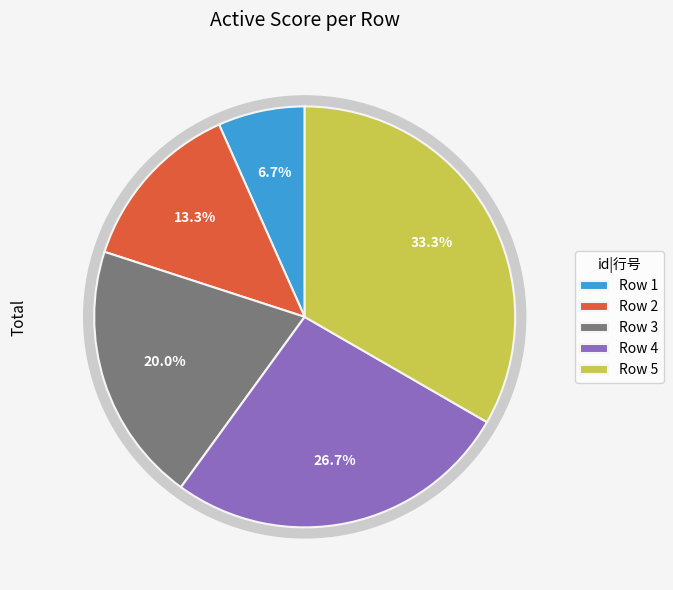

Which has a higher value, 2 or 3?

3